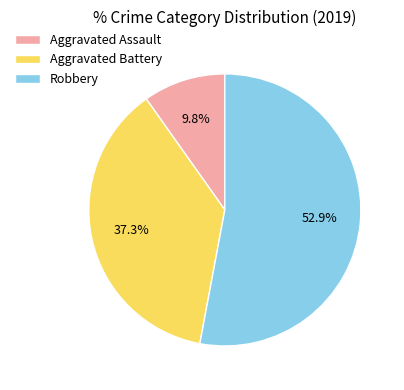

What is the ratio of the value at Robbery to the value at Aggravated Battery?

1.4